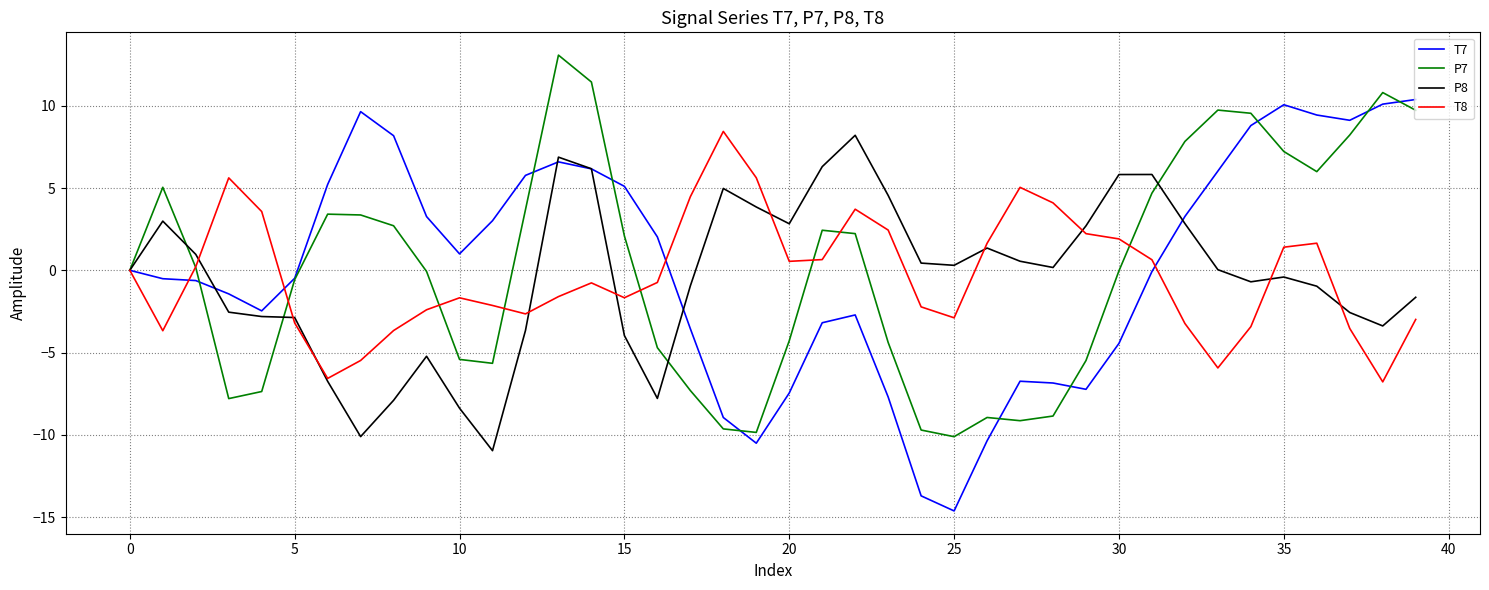

What is the minimum value shown in the chart?

-14.6